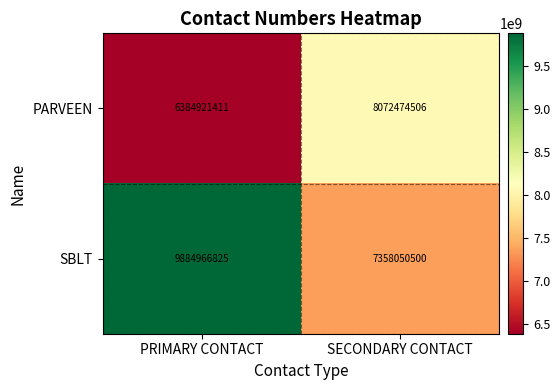

List the series in order of their peak value, lowest first.

PARVEEN, SBLT